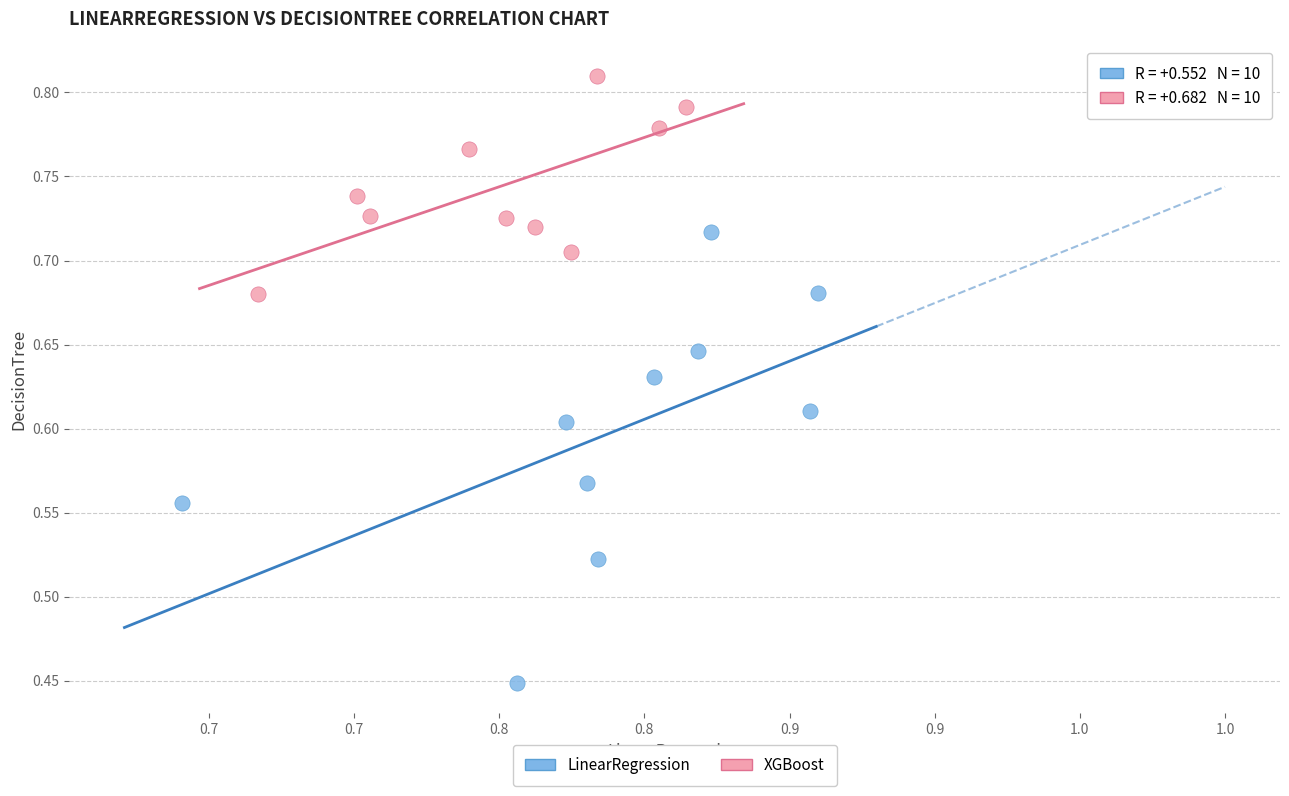

Which series has the widest spread of Y values?

LinearRegression